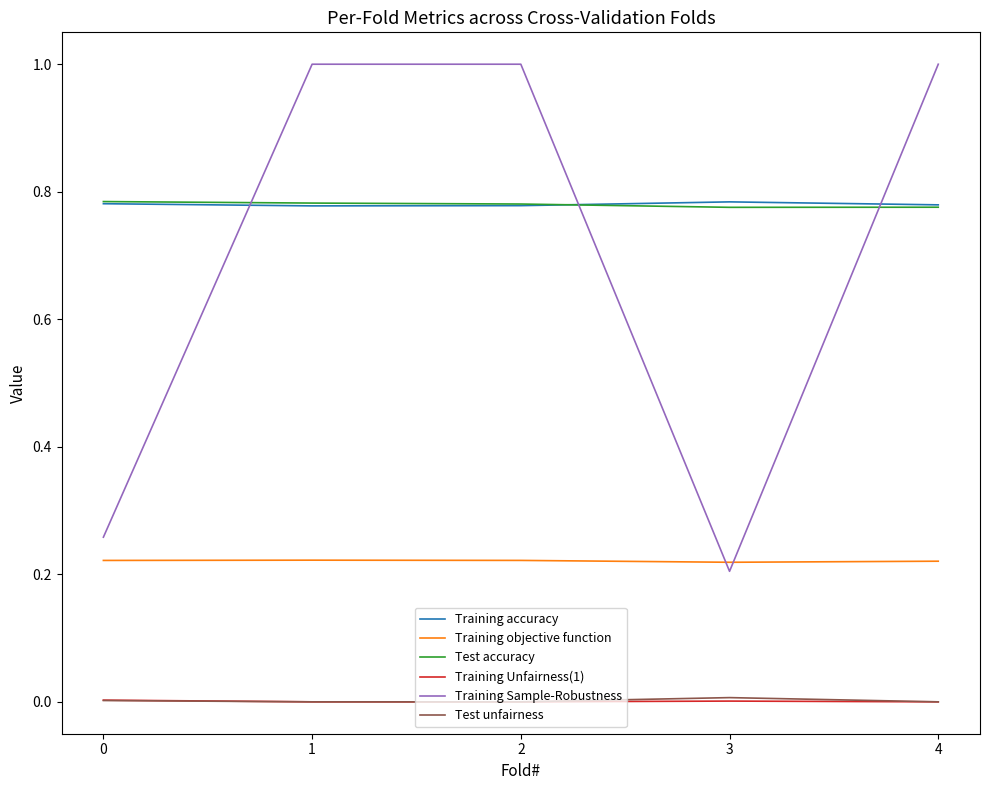

Is the value of Test accuracy at 2 greater than the value of Training Unfairness(1) at 4?

Yes